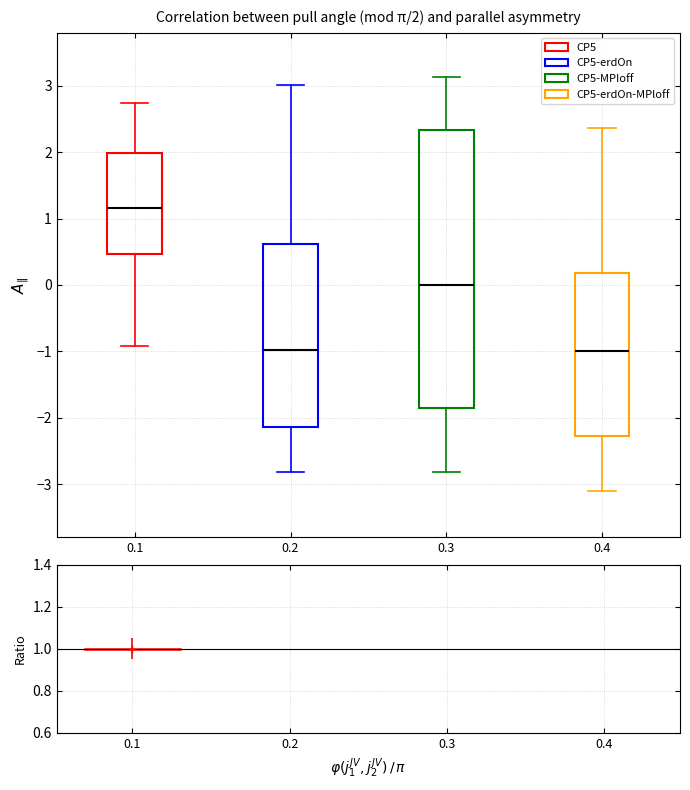

Which box is the tallest, from its lower edge to its upper edge?

0.3